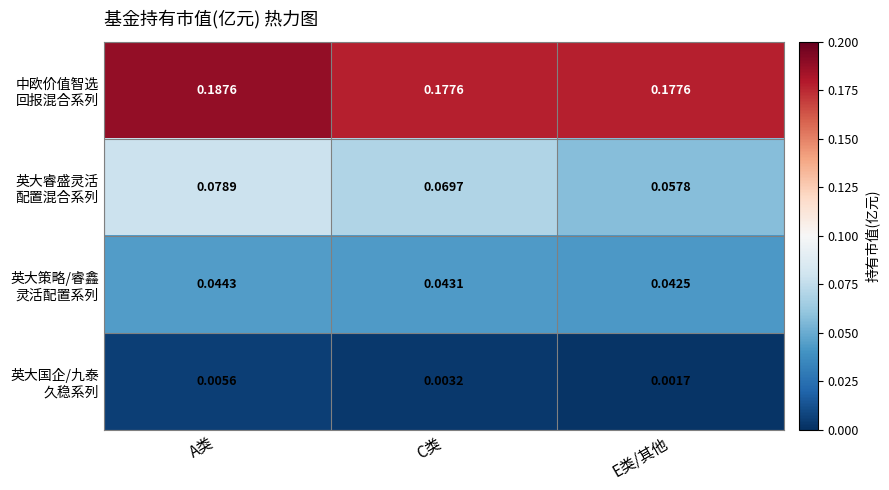

At which category does the chart reach its minimum across all series?

E类/其他